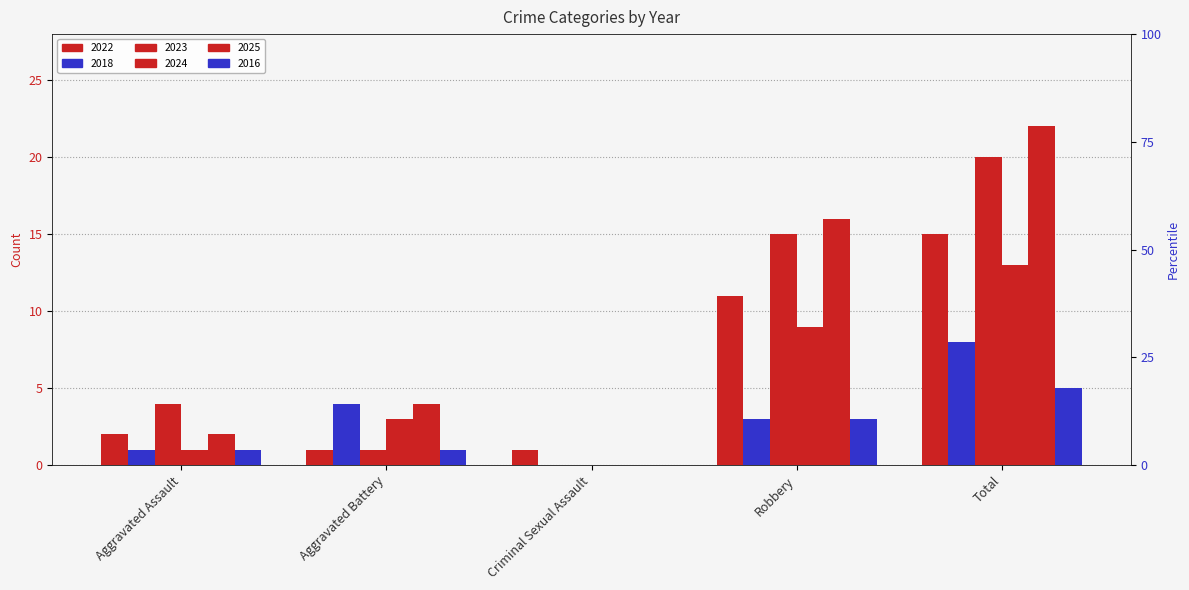

At which label does 2018 first exceed 3?

Aggravated Battery